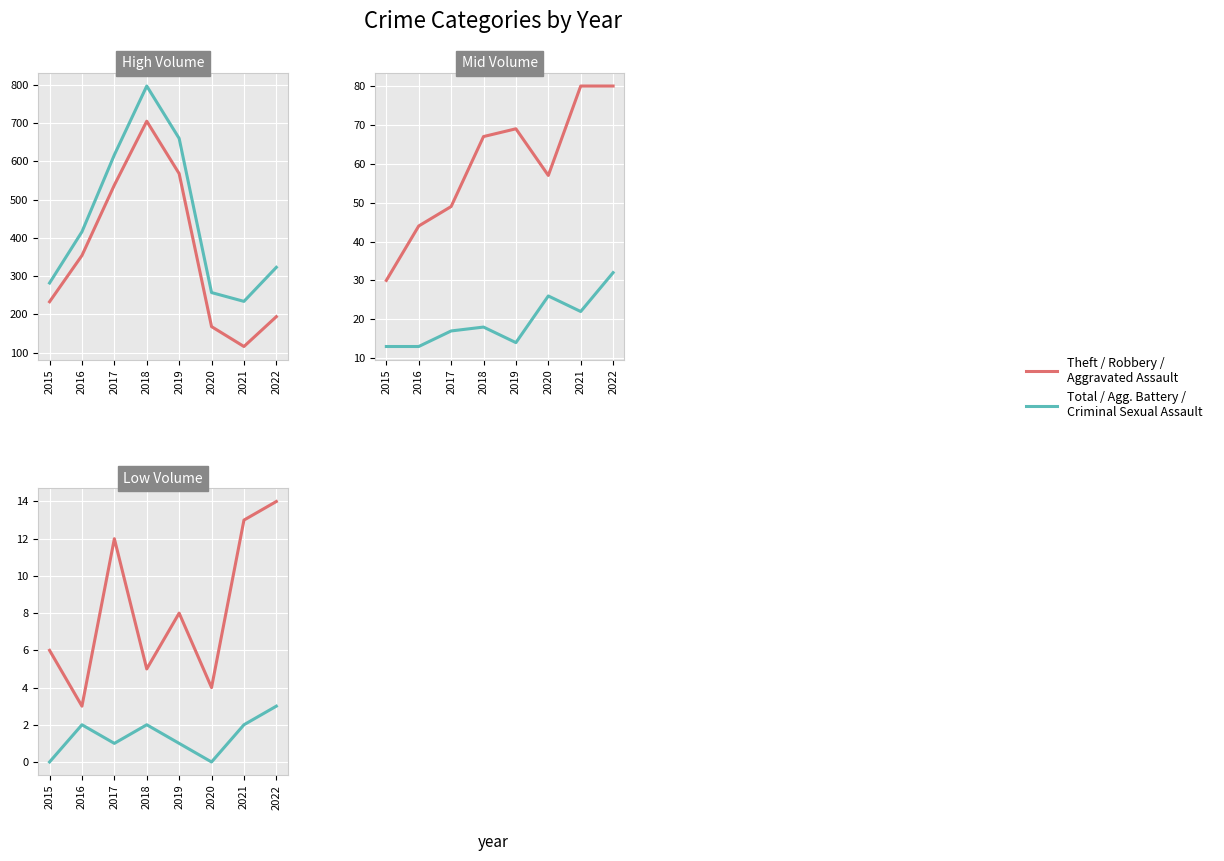

Between 2016 and 2018, which series saw the biggest shift?

Total